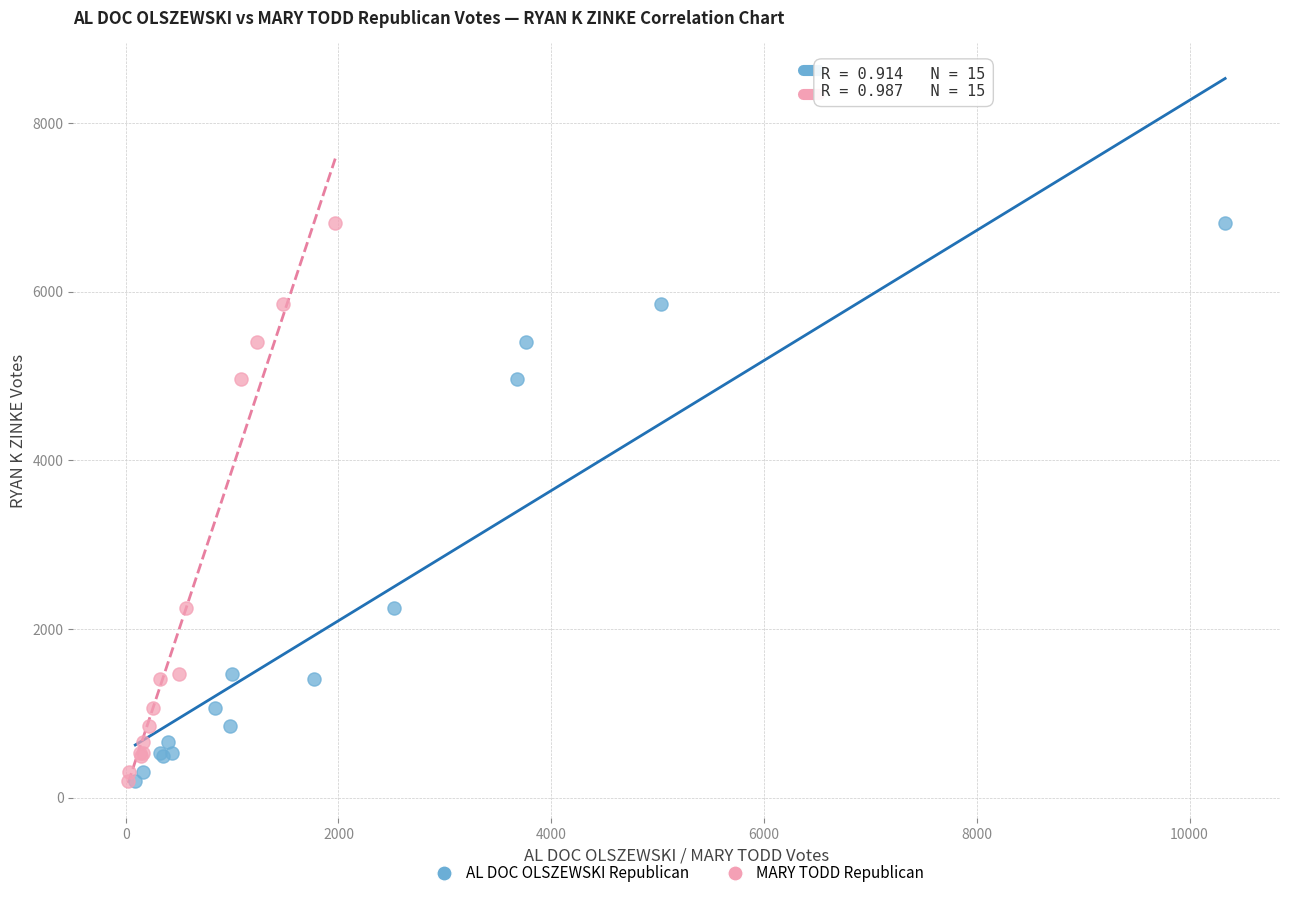

What are all the series names shown in the legend?

AL DOC OLSZEWSKI Republican, MARY TODD Republican